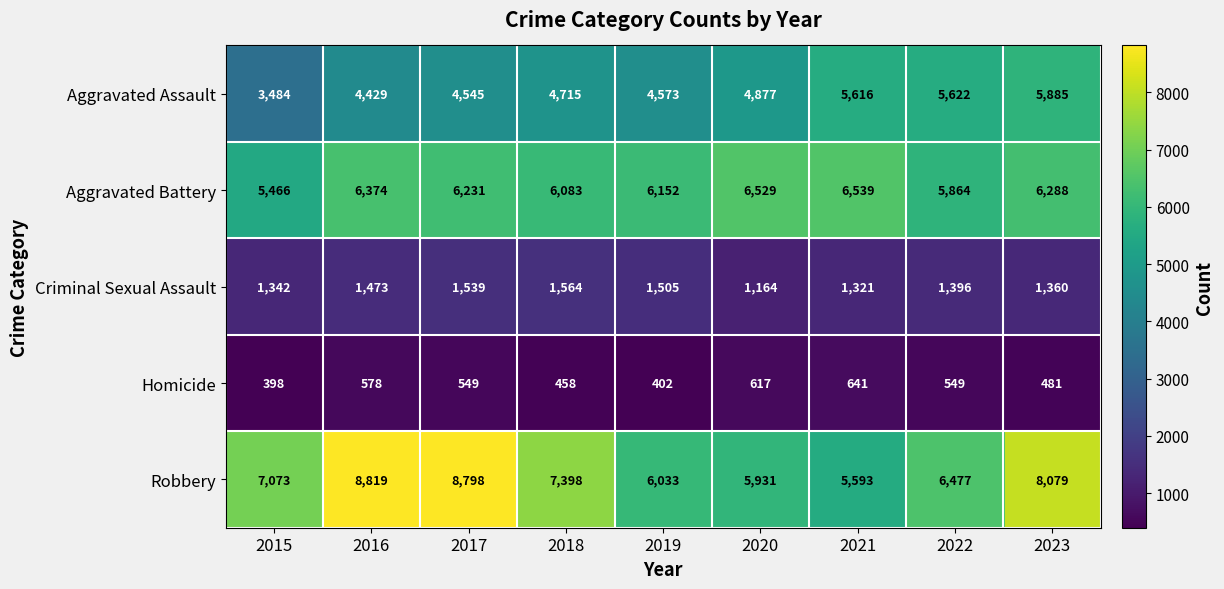

What is the sum of all Criminal Sexual Assault values?

12664